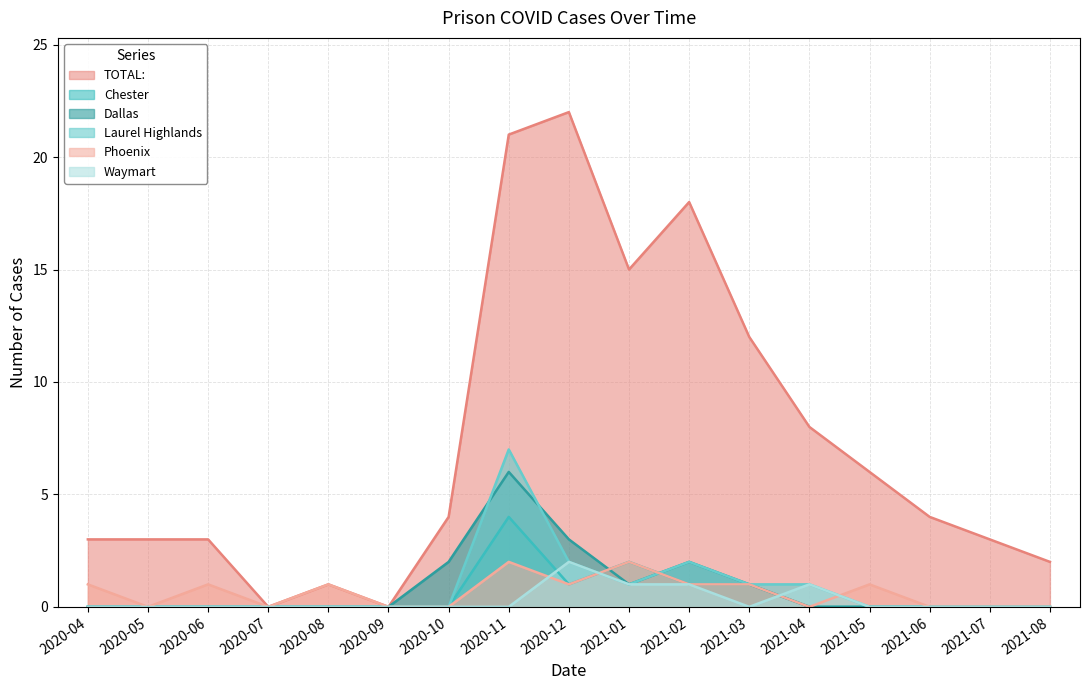

True or false: Laurel Highlands and Chester cross at least once.

True